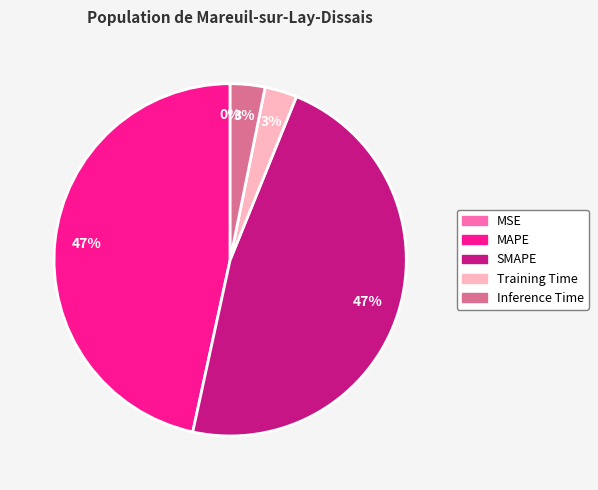

Does any single category account for the majority?

No